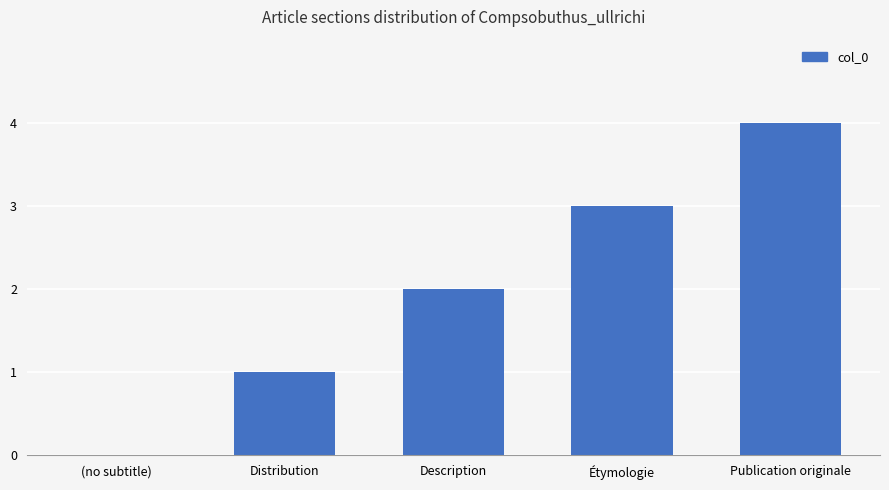

Is it true that the value at Publication originale is 4?

True